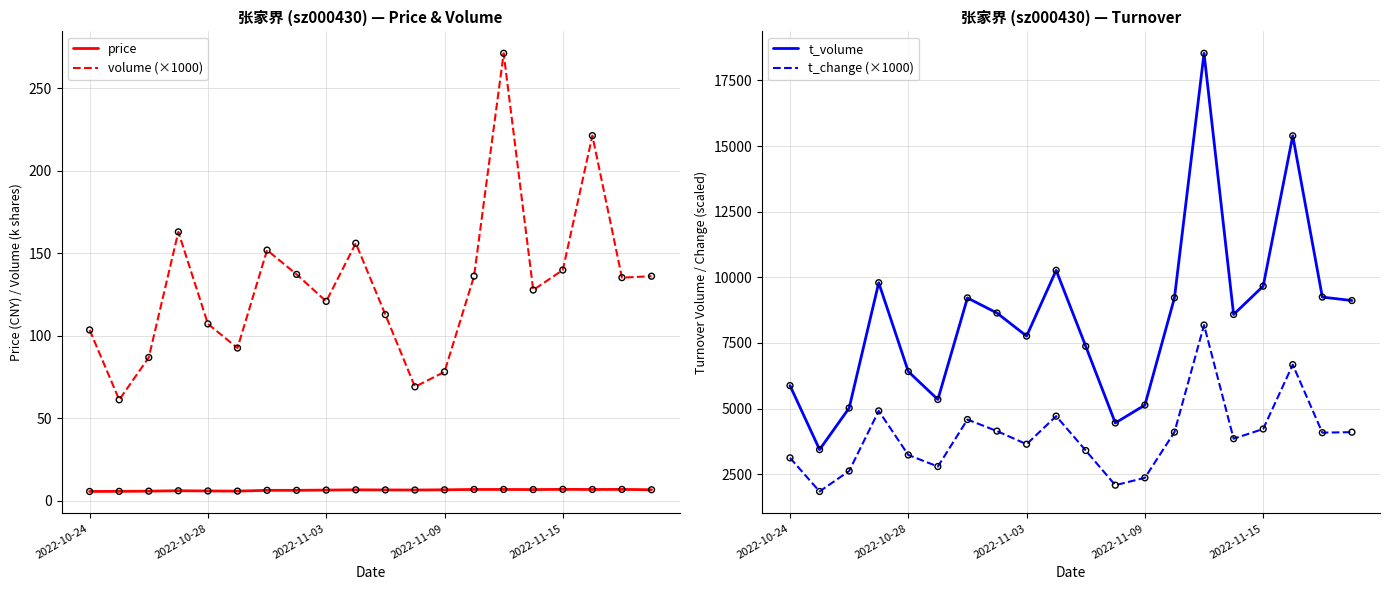

The value of volume (×1000) at 2022-10-28 is 107.2. True or false?

True